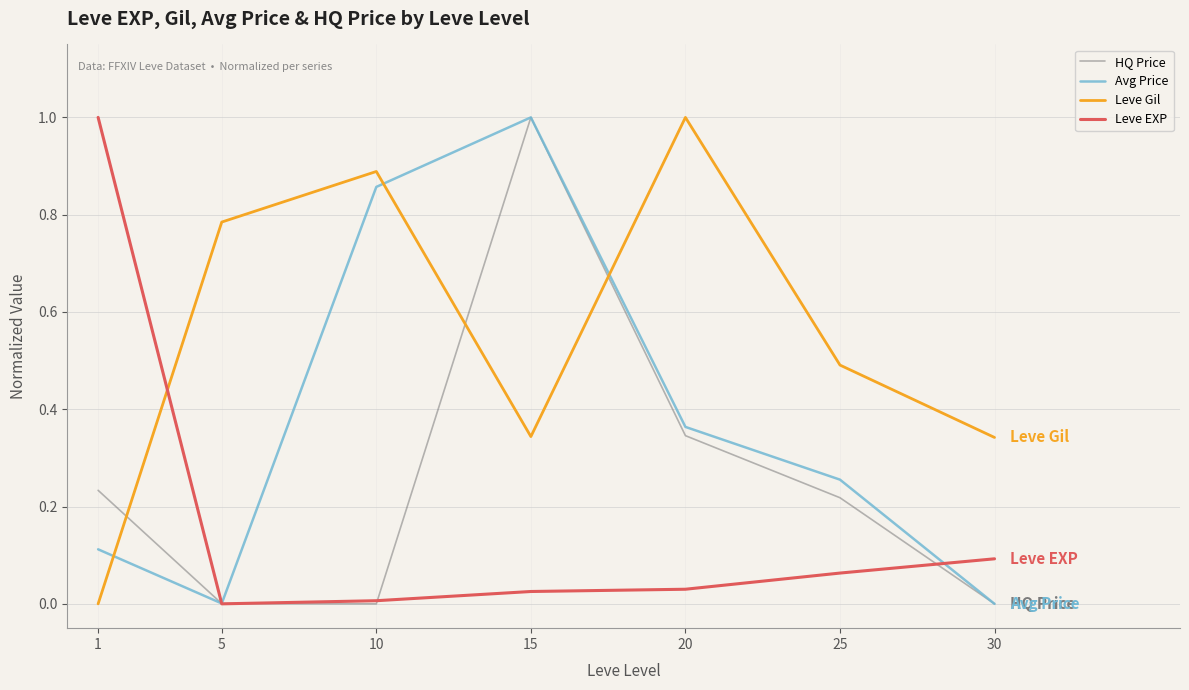

At which label does Leve EXP reach its peak?

1